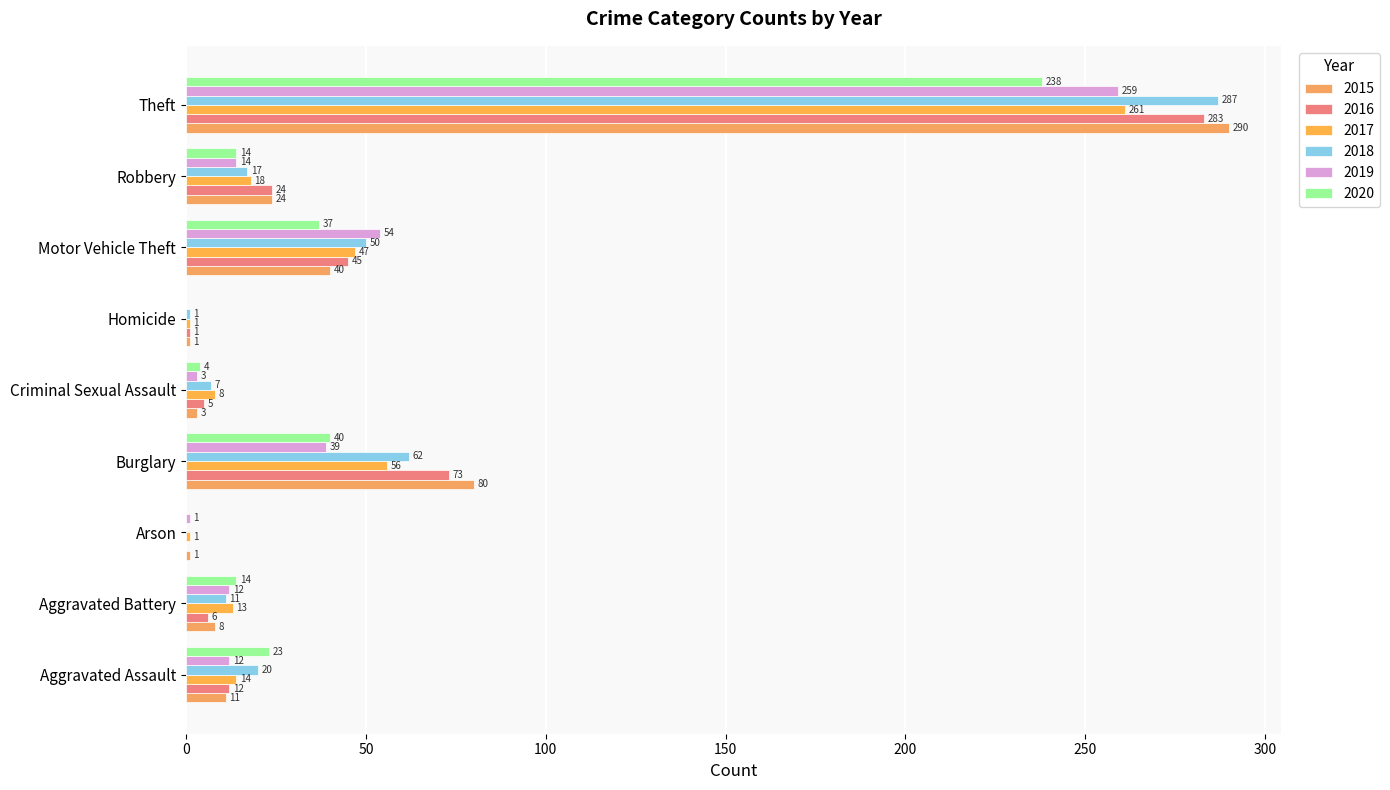

What are all the series names shown in the legend?

2015, 2016, 2017, 2018, 2019, 2020